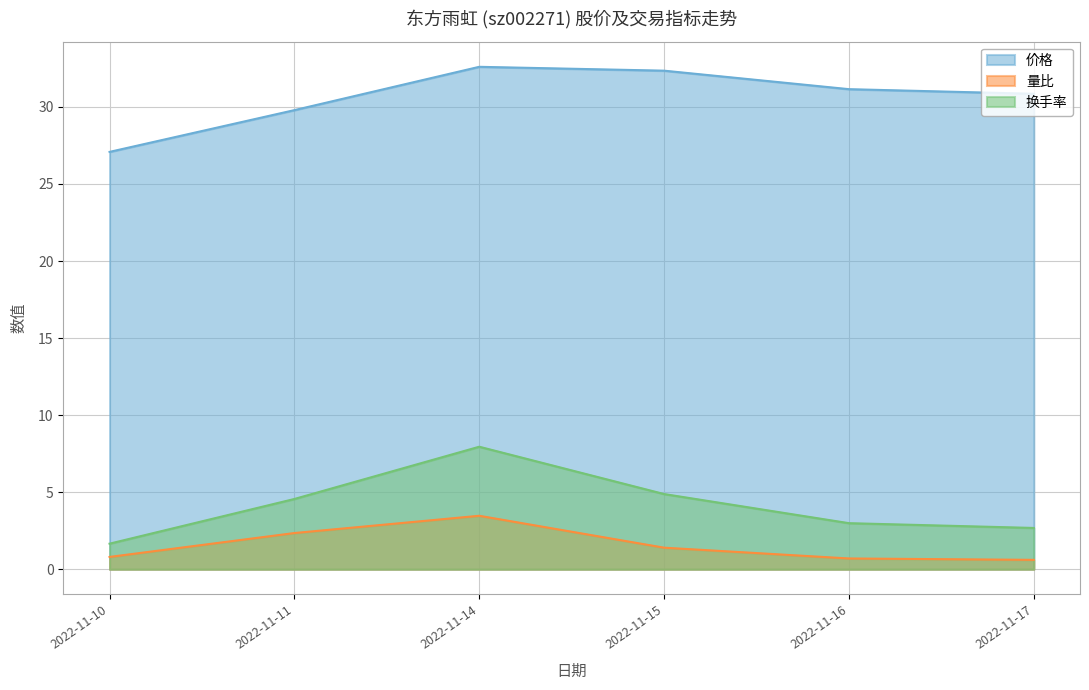

How many data points in 量比 are less than 1?

3